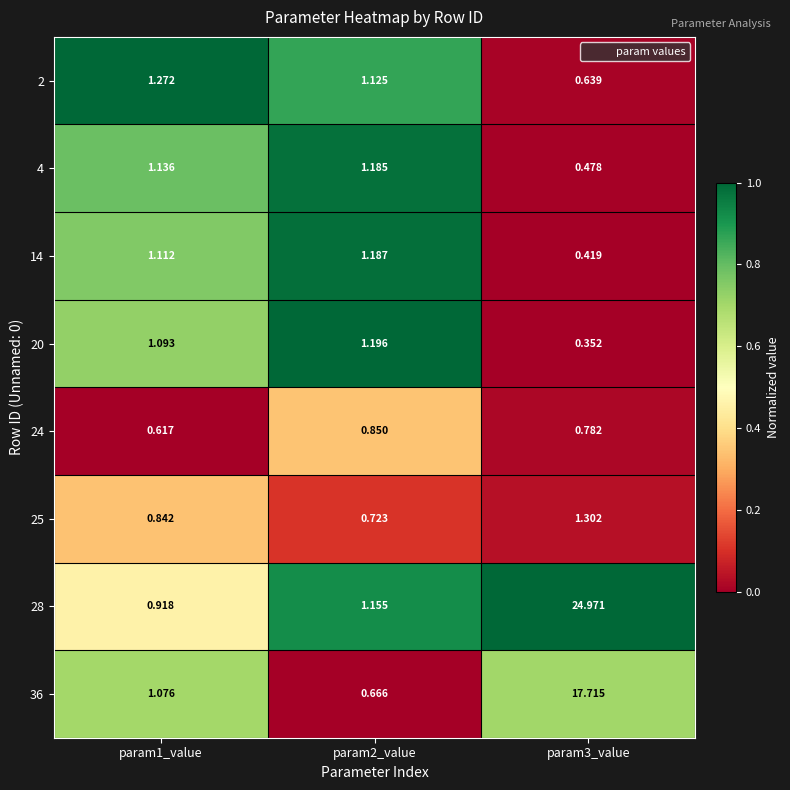

At which category does the chart reach its minimum across all series?

param3_value